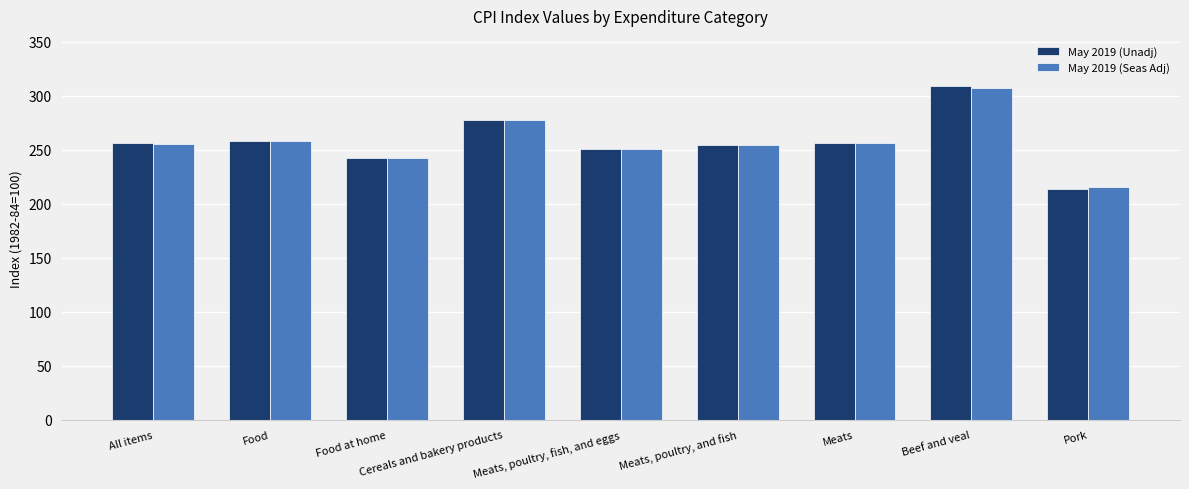

Is it true that May 2019 (Unadj) equals 309.1 at Beef and veal?

True